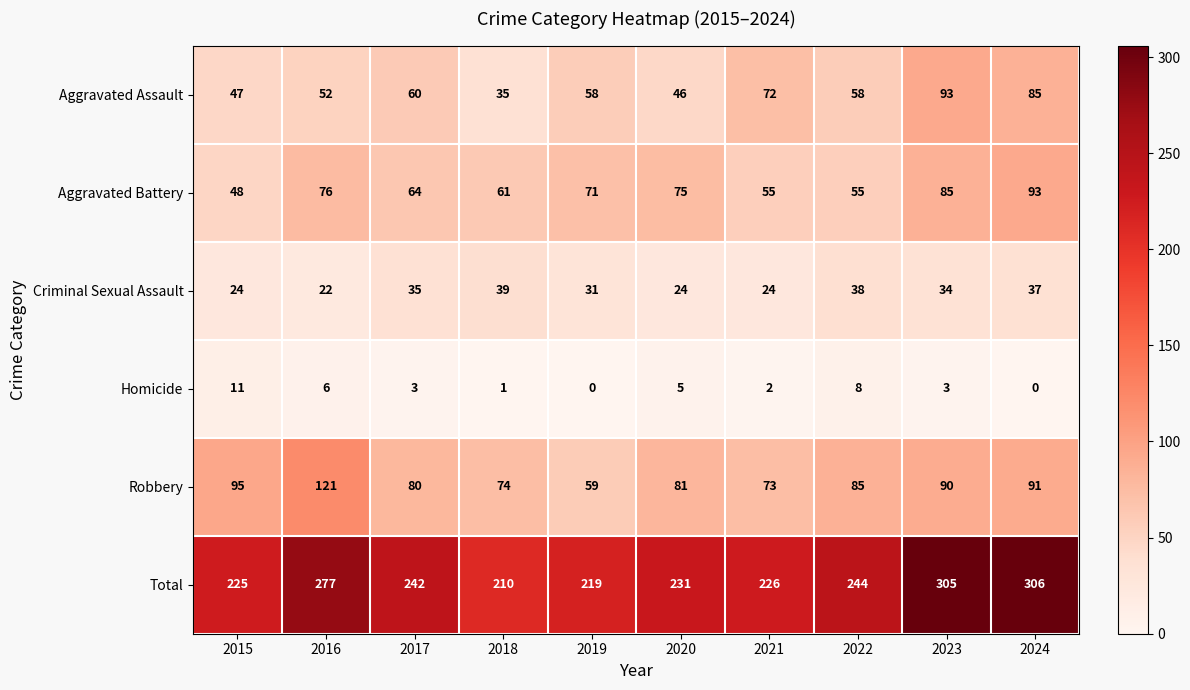

What is the sum of all Criminal Sexual Assault values?

308